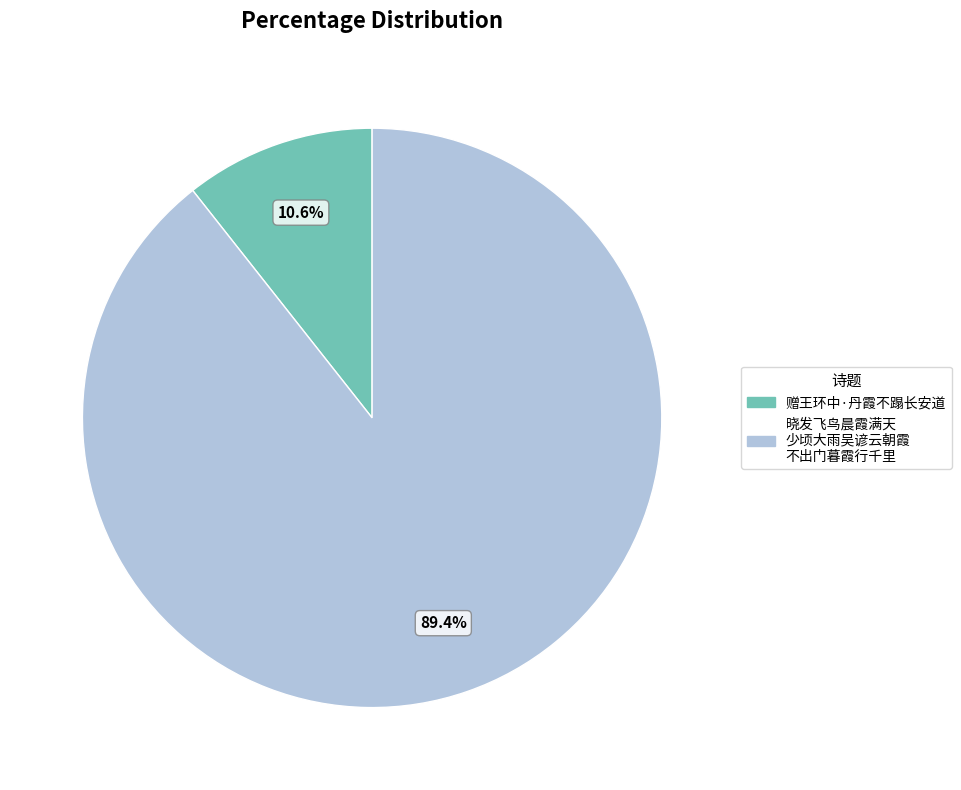

Is there a majority slice in this chart?

Yes